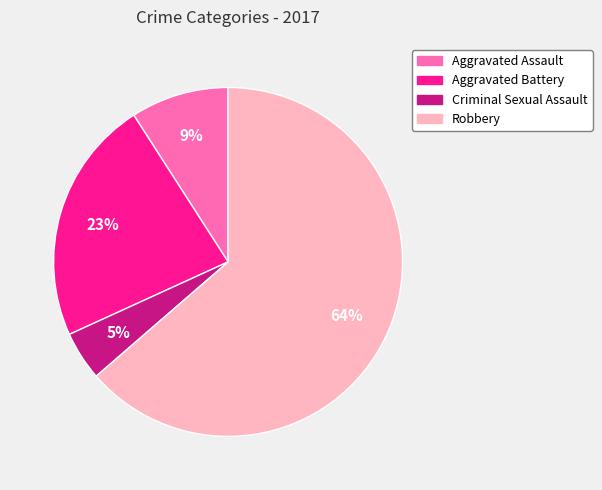

Rank the categories by value from highest to lowest.

Robbery, Aggravated Battery, Aggravated Assault, Criminal Sexual Assault